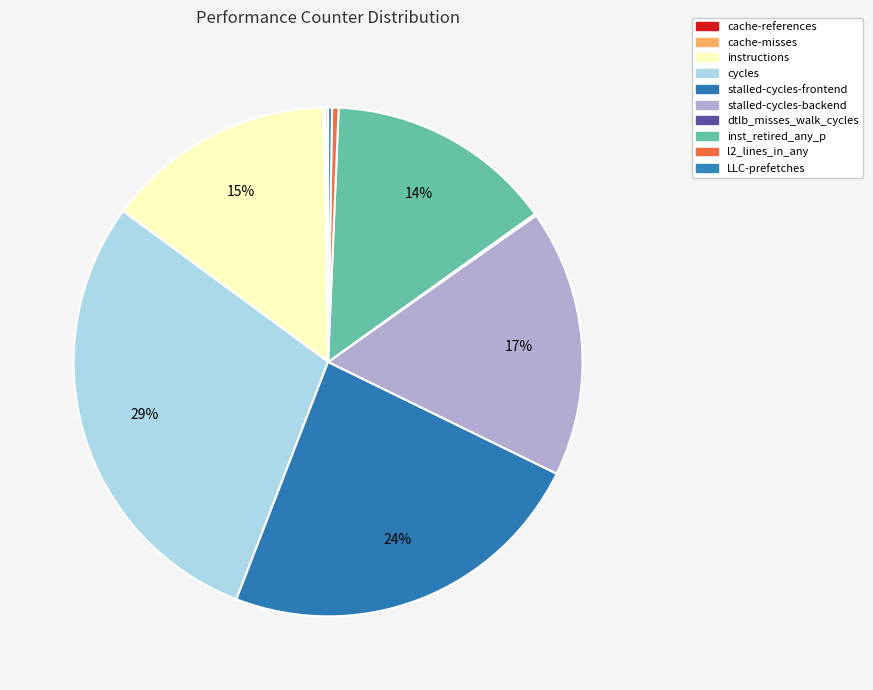

To the nearest percent, what portion does stalled-cycles-backend represent?

17%